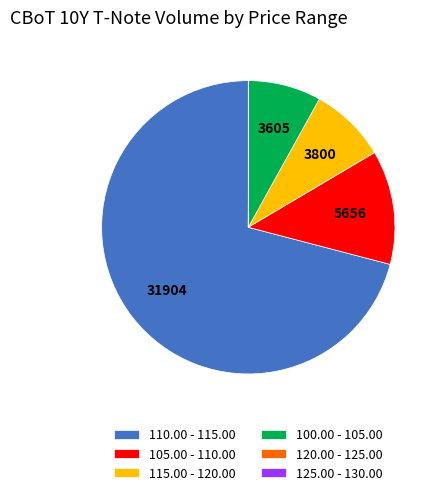

Which slice is the largest?

110.00 - 115.00